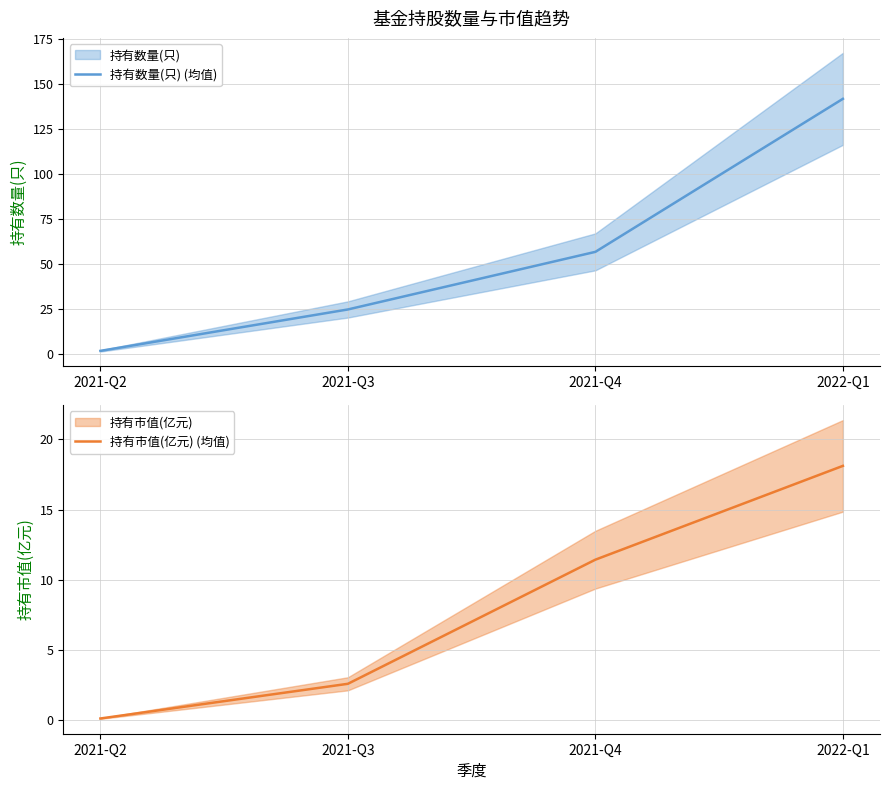

Reading right to left, list all the values displayed in this chart.

持有数量(只) (均值): 2022-Q1=142.0	2021-Q4=57.0	2021-Q3=25.0	2021-Q2=2.0
持有市值(亿元) (均值): 2022-Q1=18.1	2021-Q4=11.4	2021-Q3=2.6	2021-Q2=0.1